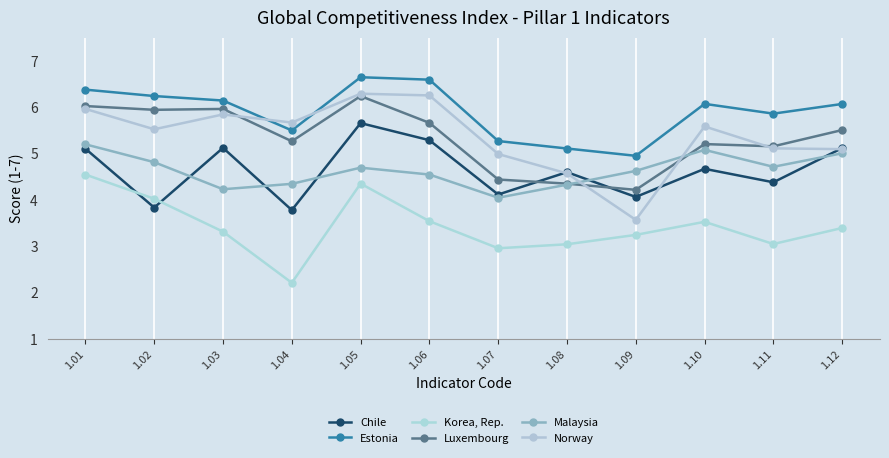

What is the total value across all series at 1.12?

30.2